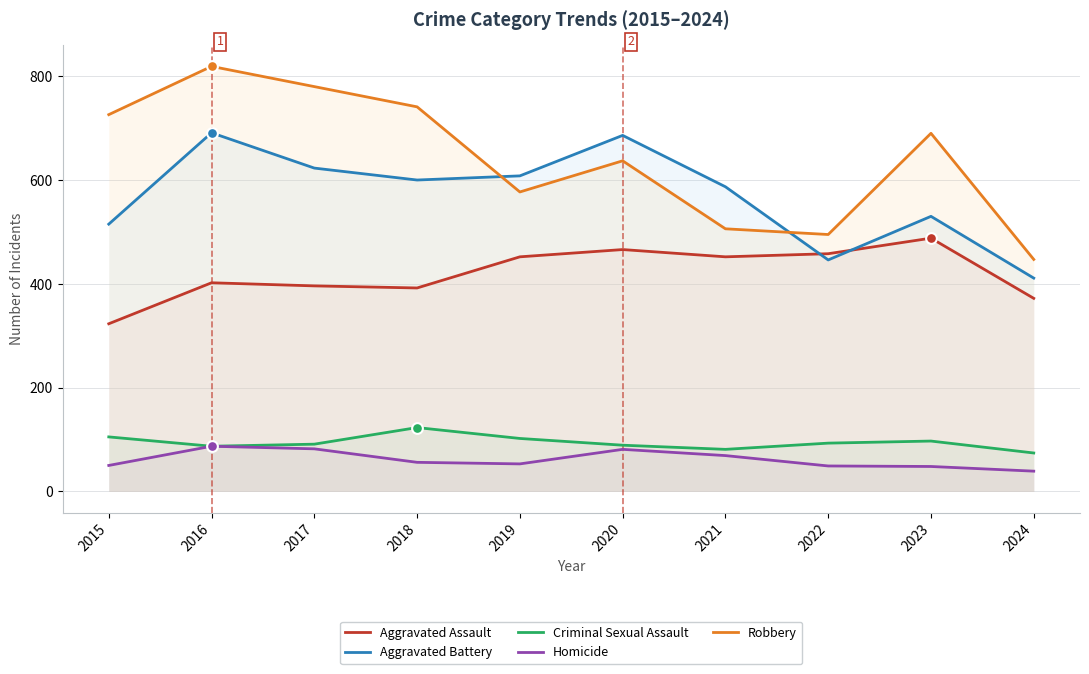

Which series has the widest spread of Y values?

Robbery